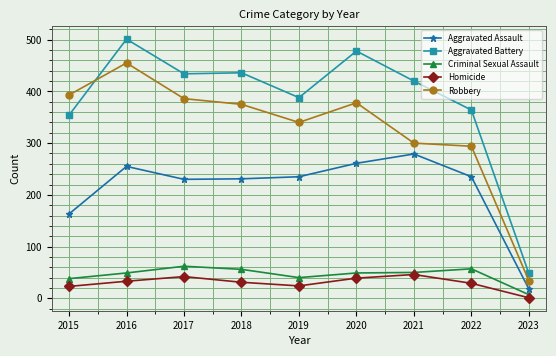

Which series has the largest total across all categories?

Aggravated Battery